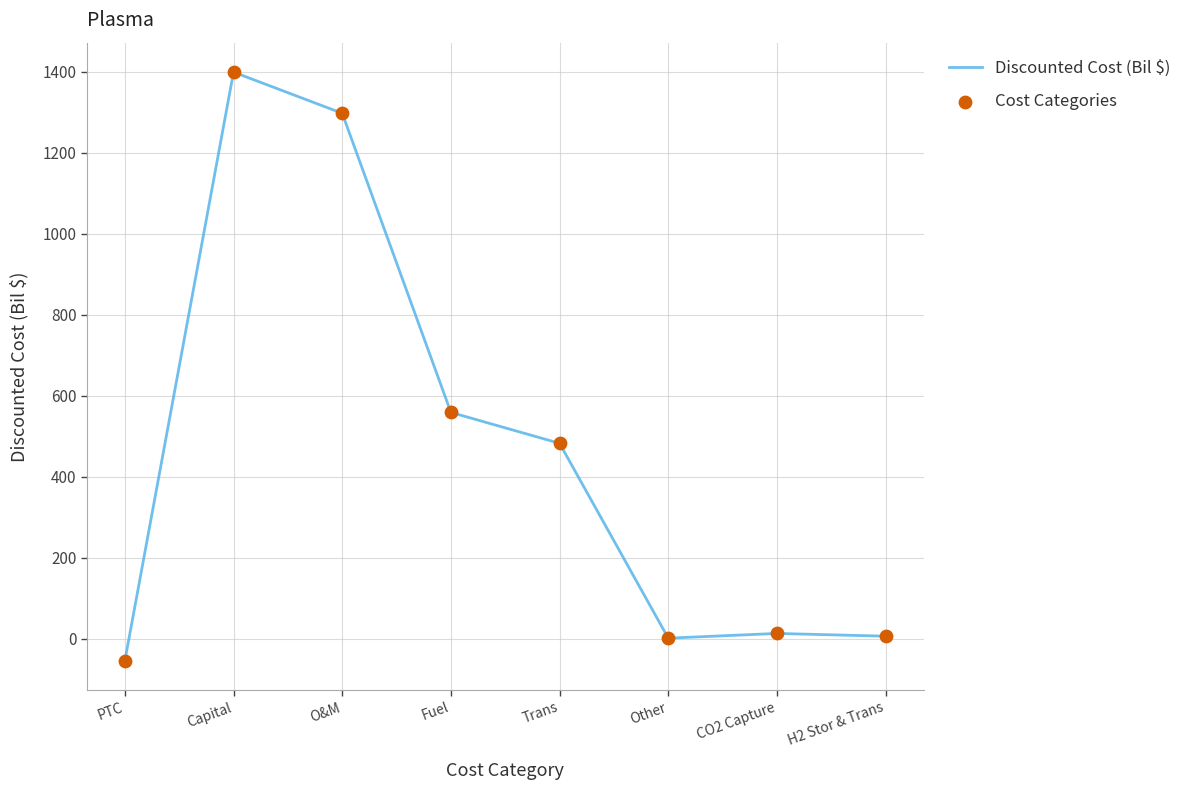

What is the change in value from PTC to Fuel?

+613.2